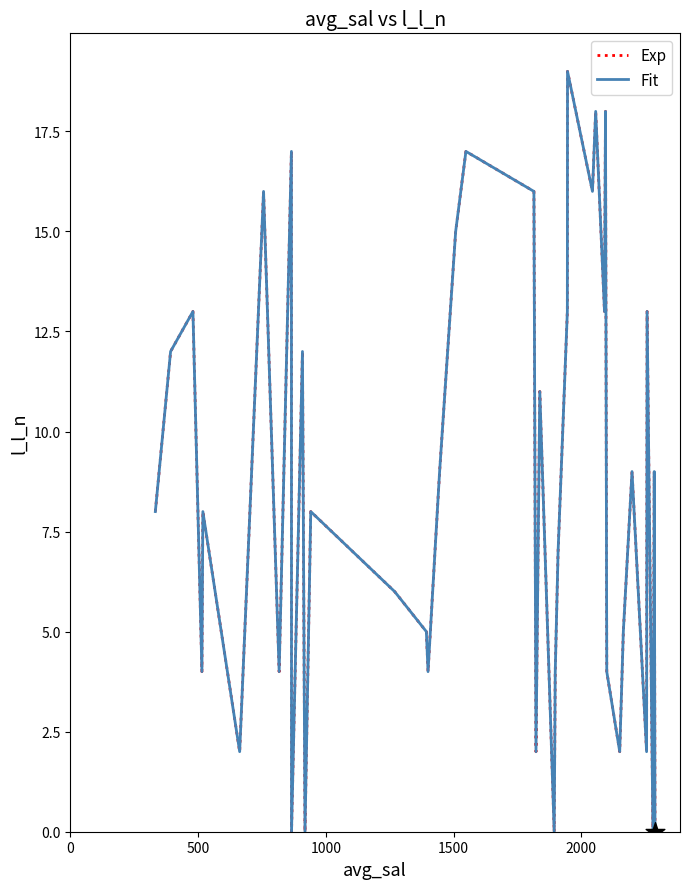

Is this an area chart (filled region under the line)?

No